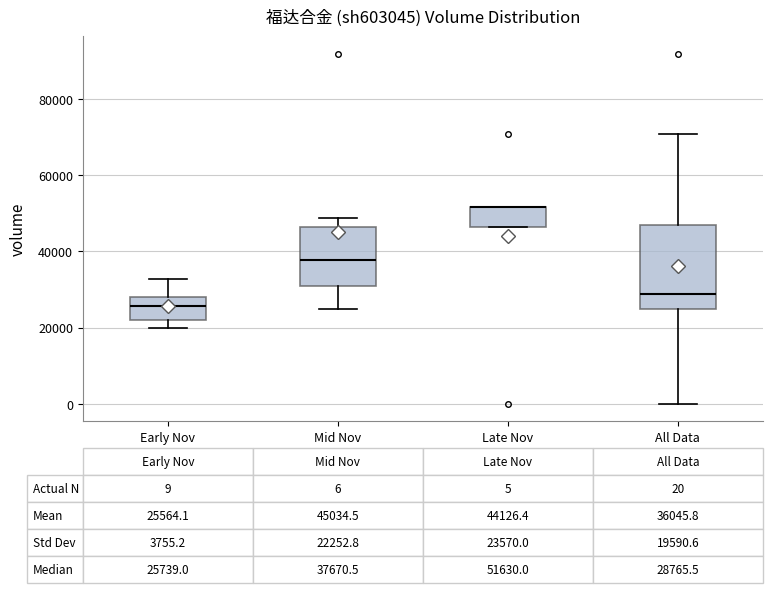

Which box is the tallest, from its lower edge to its upper edge?

All Data